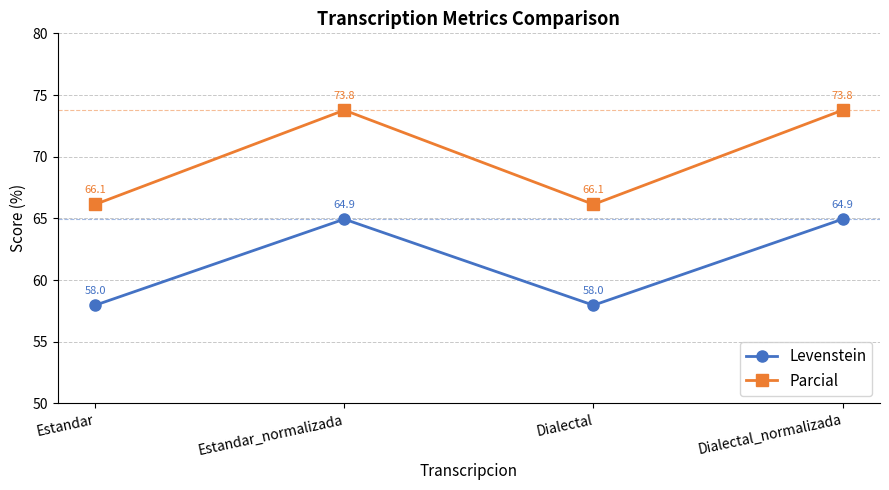

Rank the series at Dialectal_normalizada from lowest to highest value.

Levenstein, Parcial